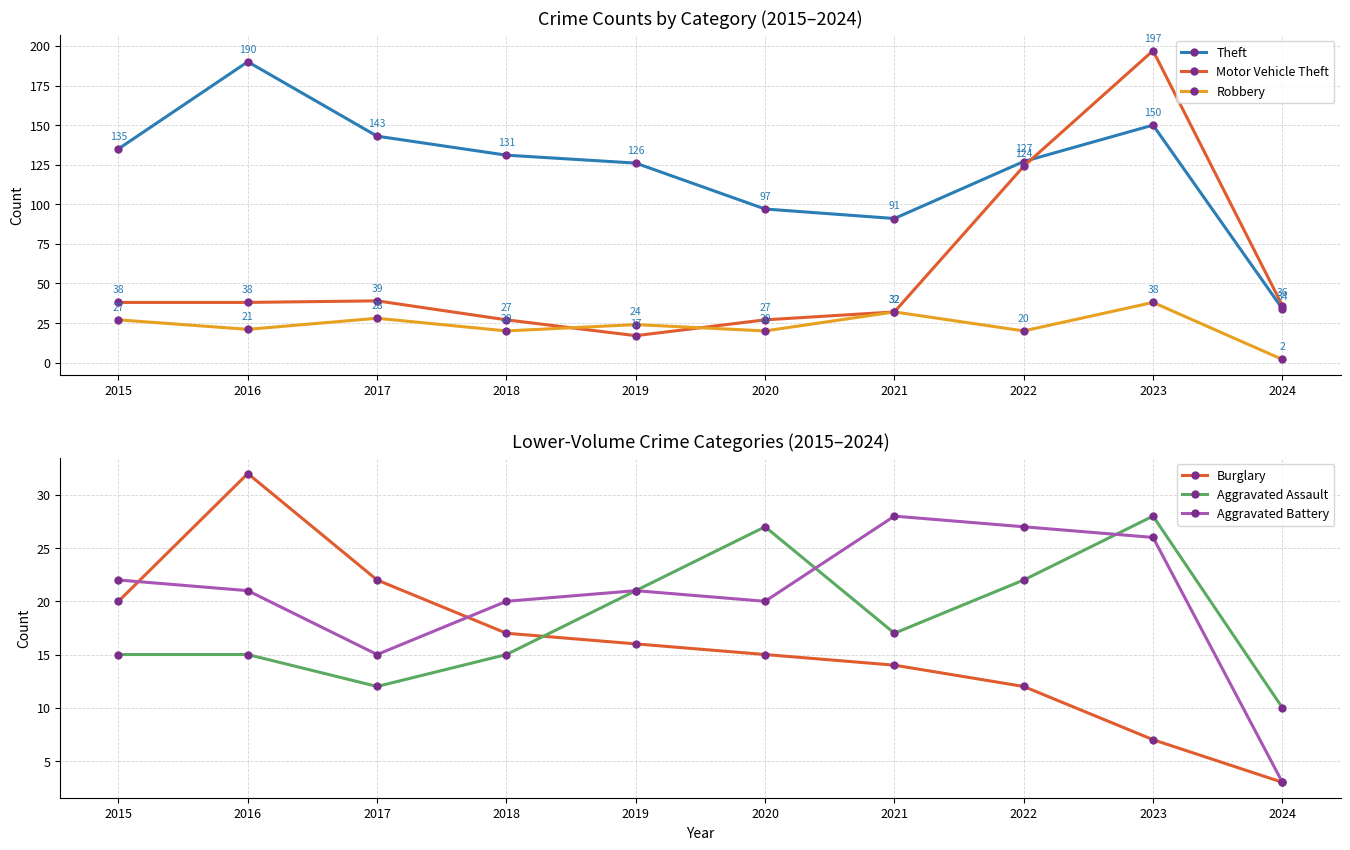

Rank the series by their maximum value, from highest to lowest.

Motor Vehicle Theft, Theft, Robbery, Burglary, Aggravated Assault, Aggravated Battery